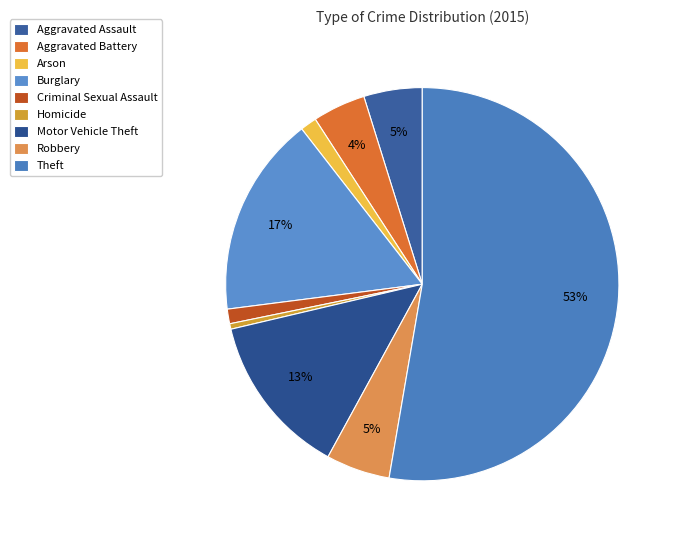

To the nearest percent, what percentage of the pie is Aggravated Assault?

5%